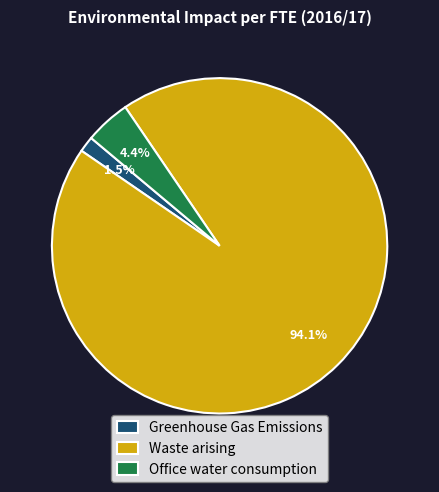

Which slice is the smallest?

Greenhouse Gas Emissions